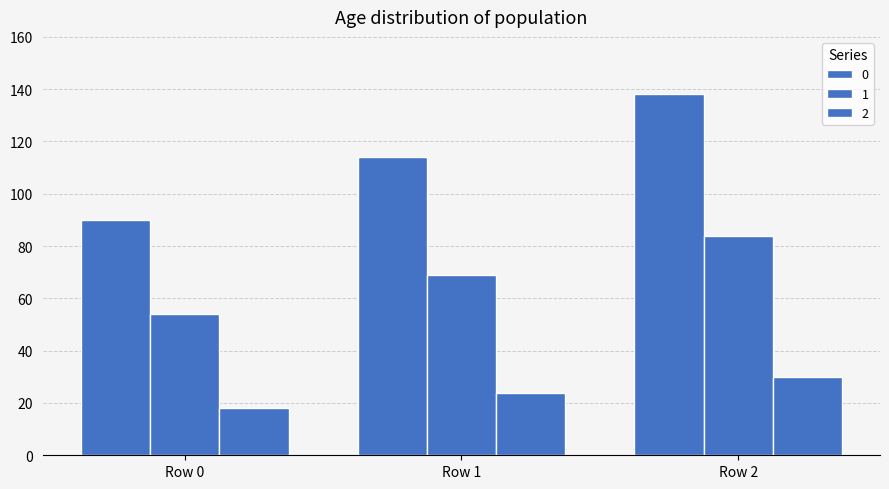

The 0 series shows 90 at Row 0. True or false?

True